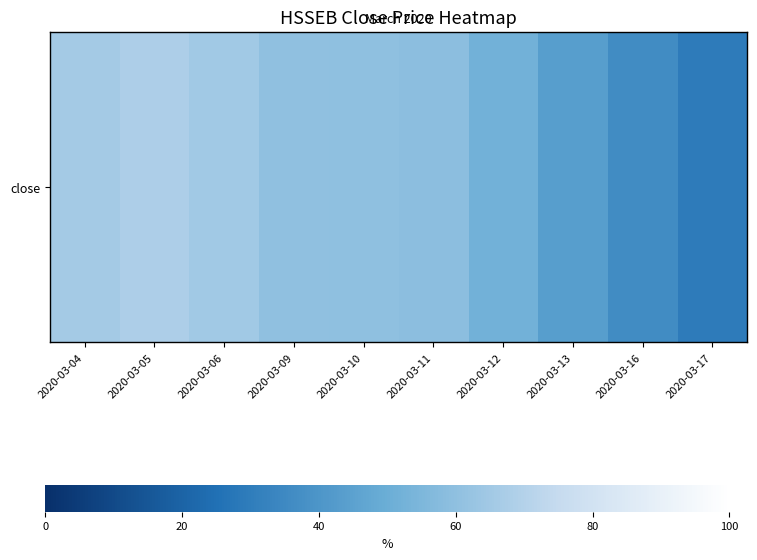

Which has a higher value, 2020-03-16 or 2020-03-13?

2020-03-13